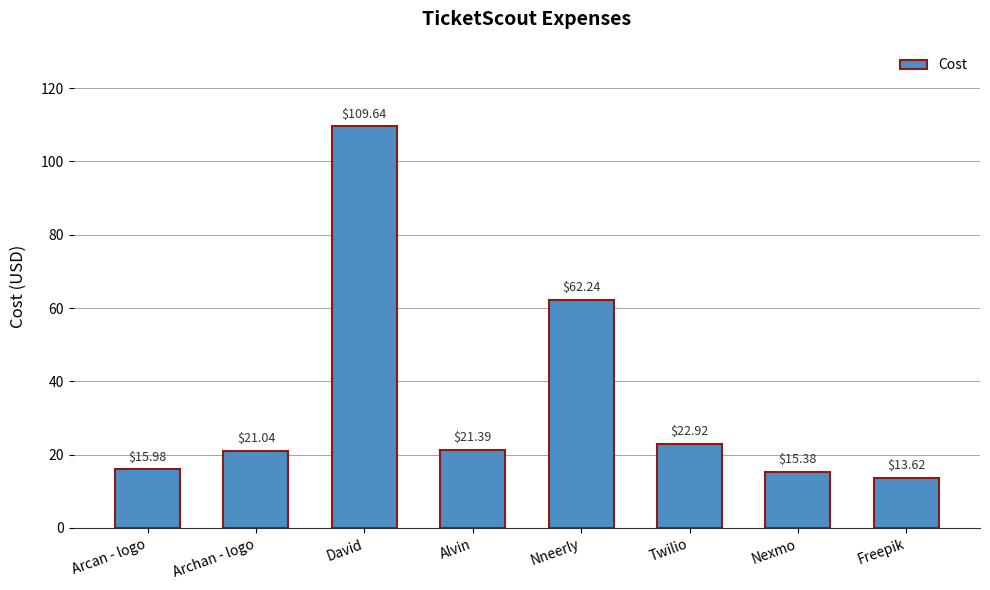

What is the sum of the values at Nneerly and Archan - logo?

83.3